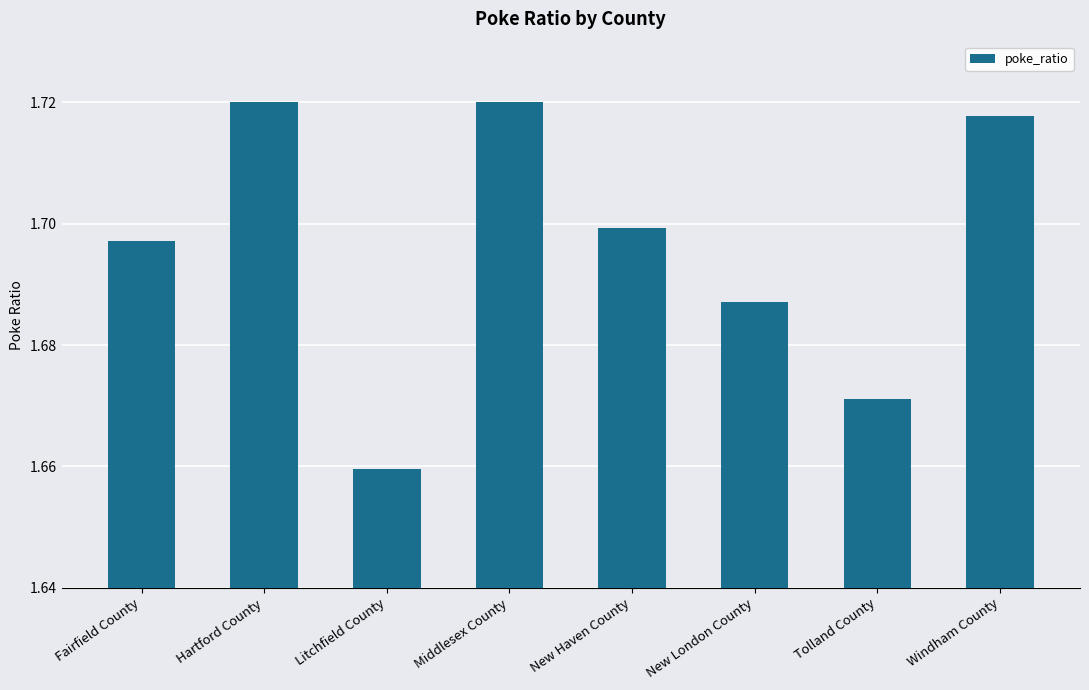

Which label corresponds to the smallest value in the chart?

Litchfield County